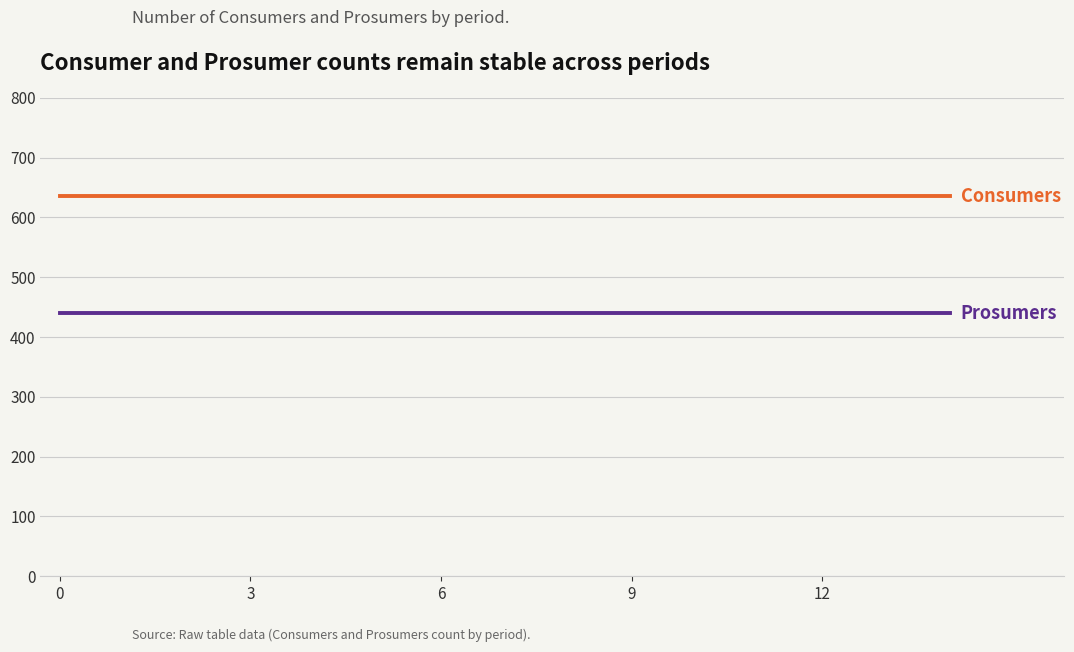

What is the smallest value displayed?

440